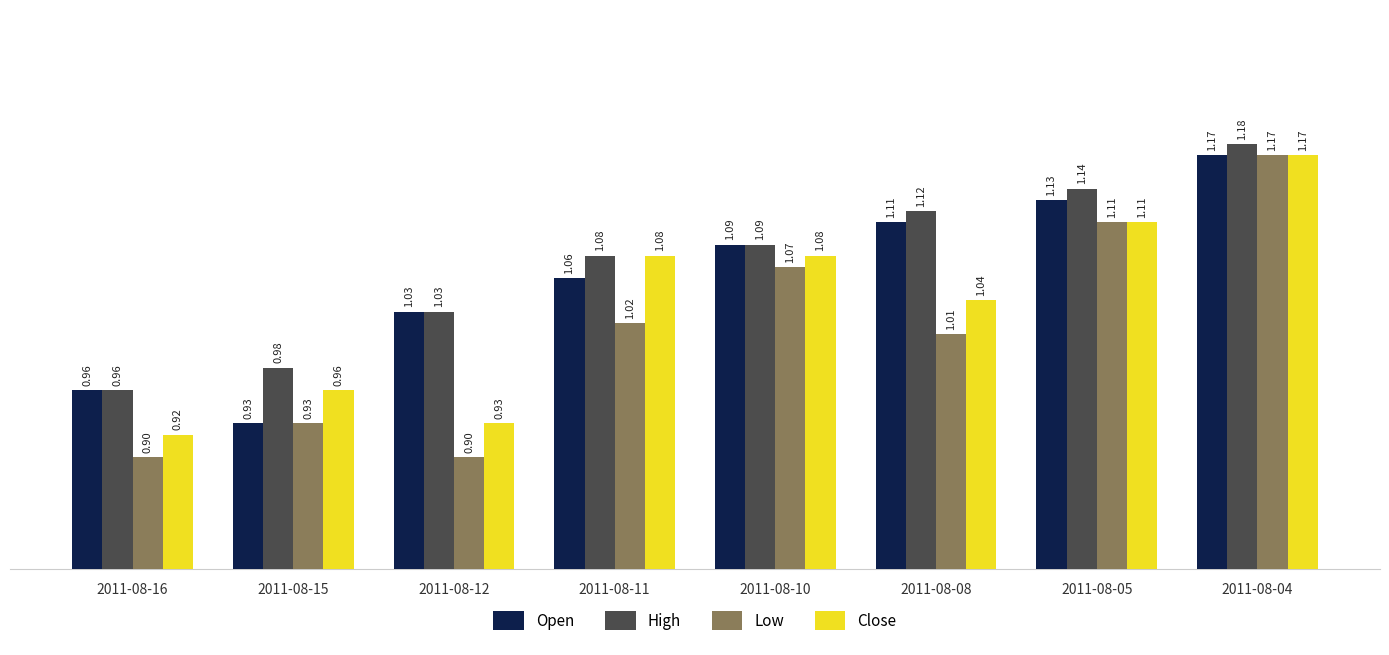

Where does the Open series first go above 1?

2011-08-12